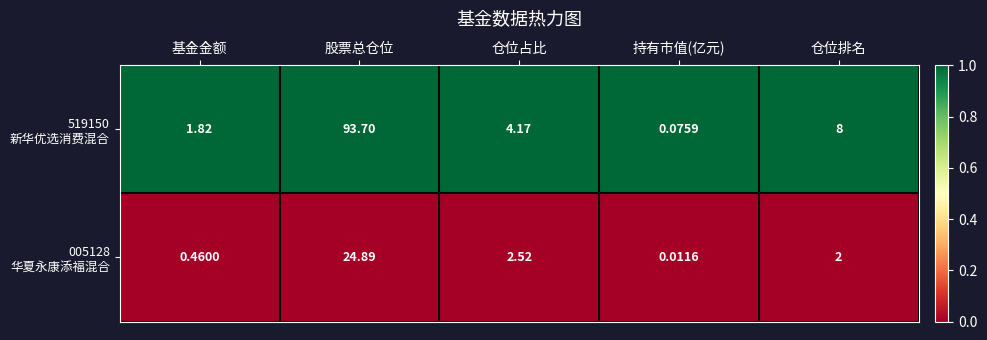

What is the total value across all series at 基金金额?

2.3